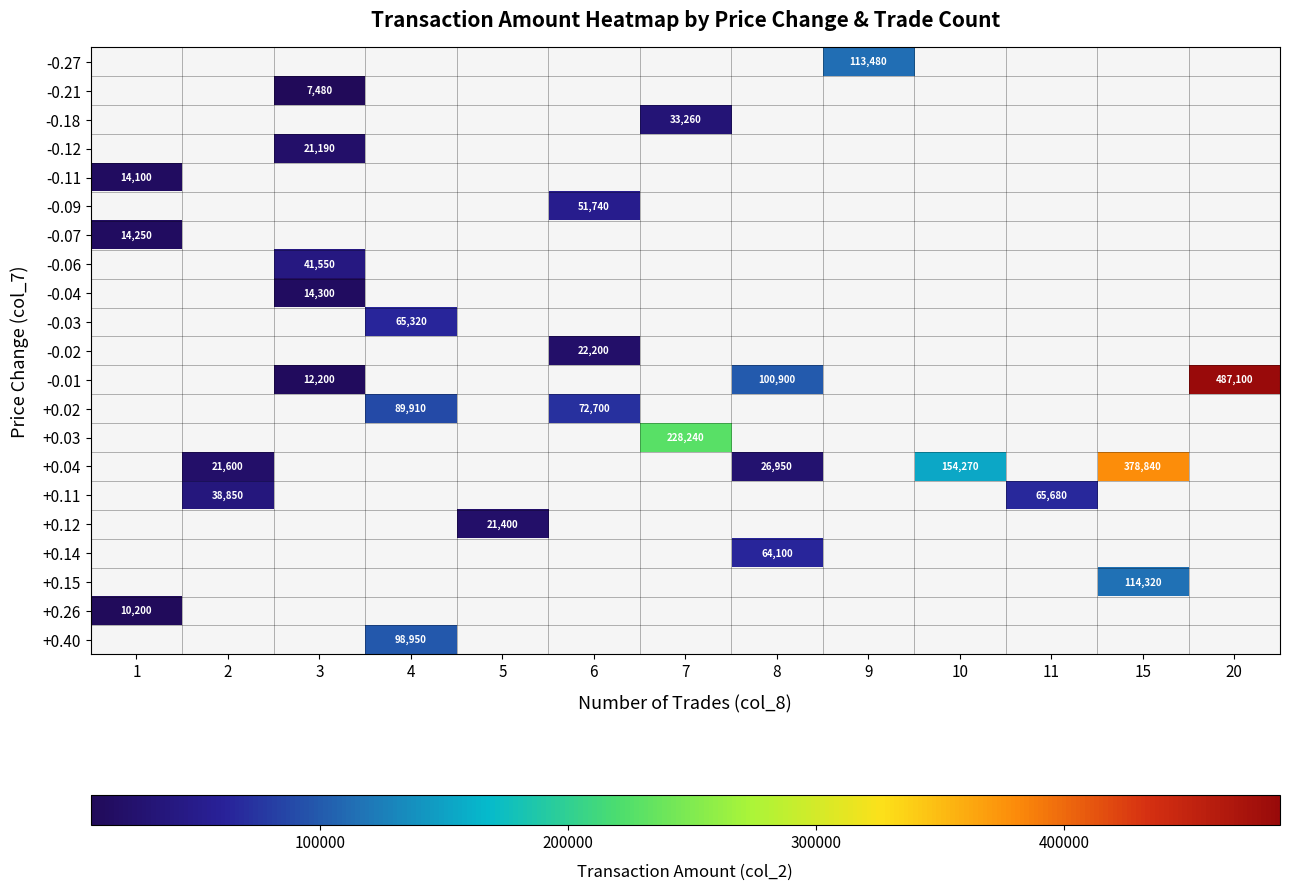

The +0.11 series shows 38850 at 2. True or false?

True